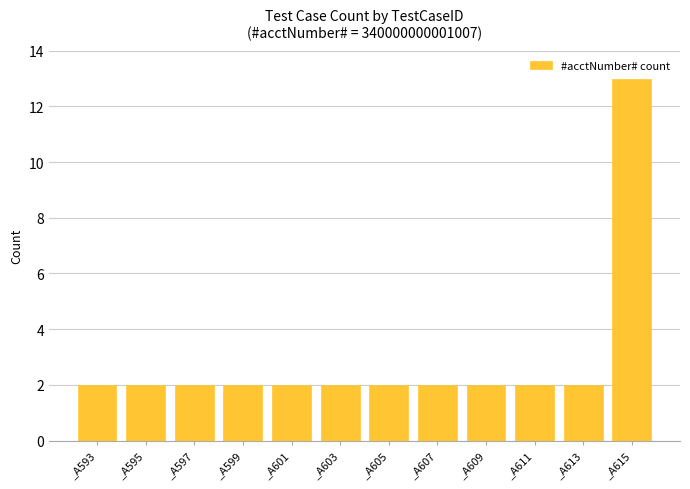

The chart shows a value of 13 at _A615. True or false?

True